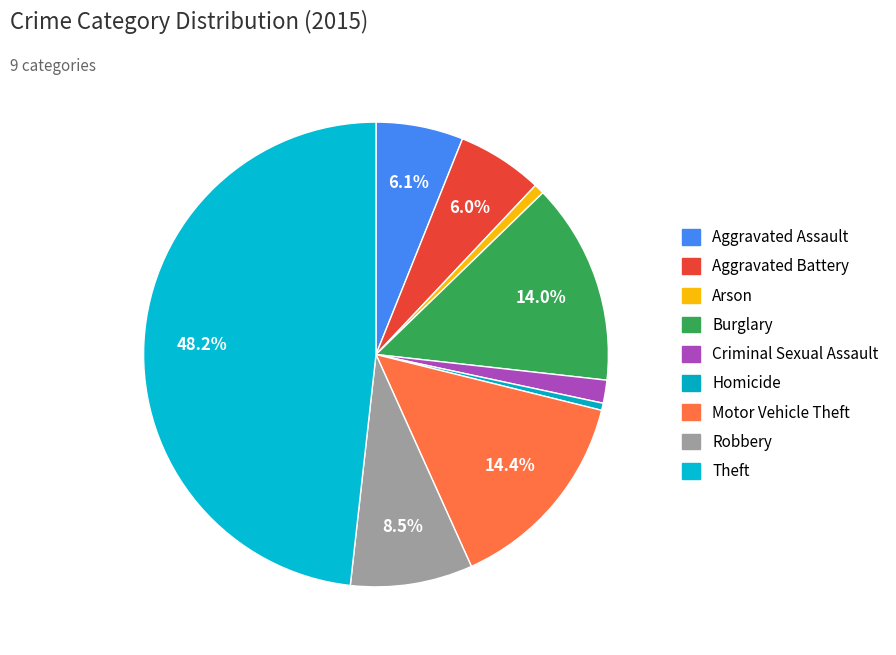

Which category has the biggest portion of the pie?

Theft